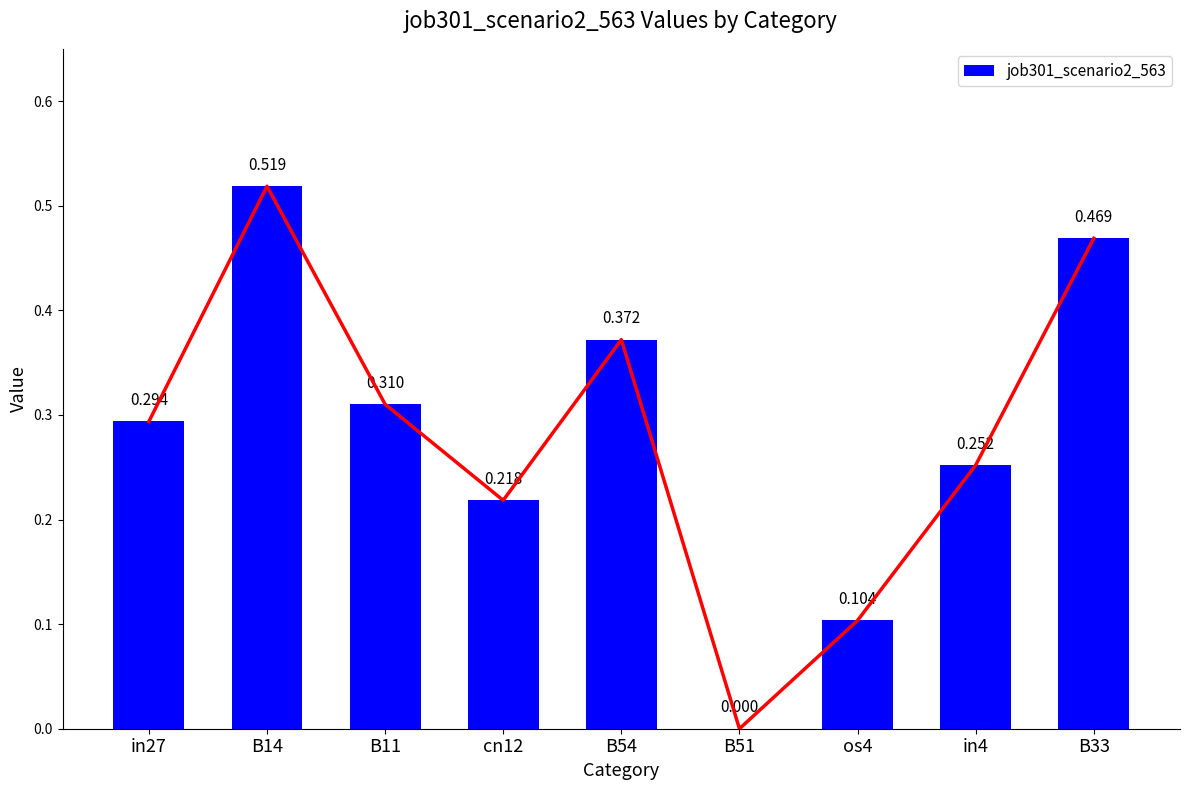

What is the label of the 9th bar from the left?

B33